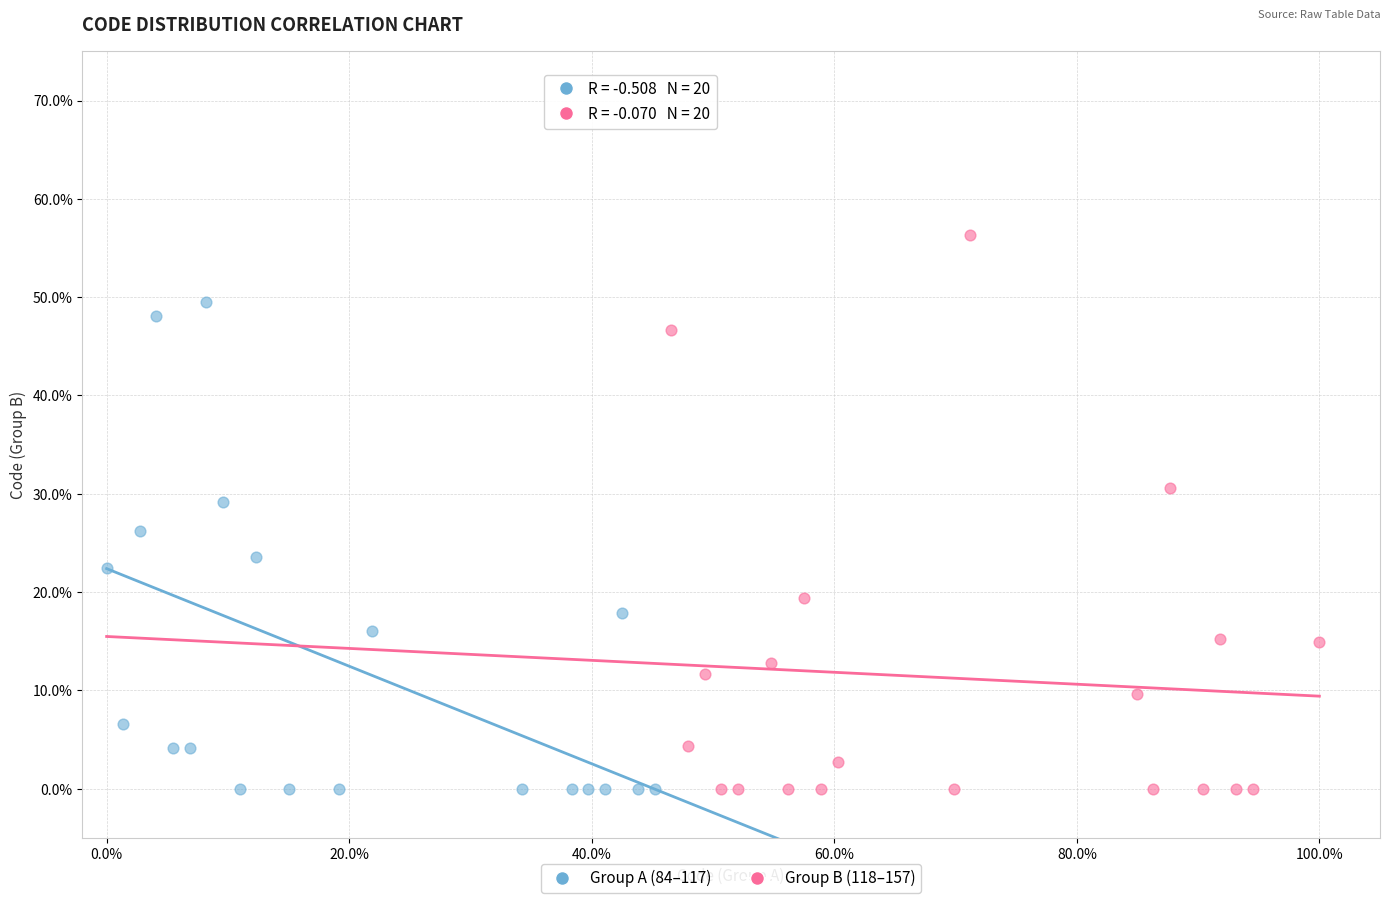

What are all the series names shown in the legend?

Group A (84–117), Group B (118–157)